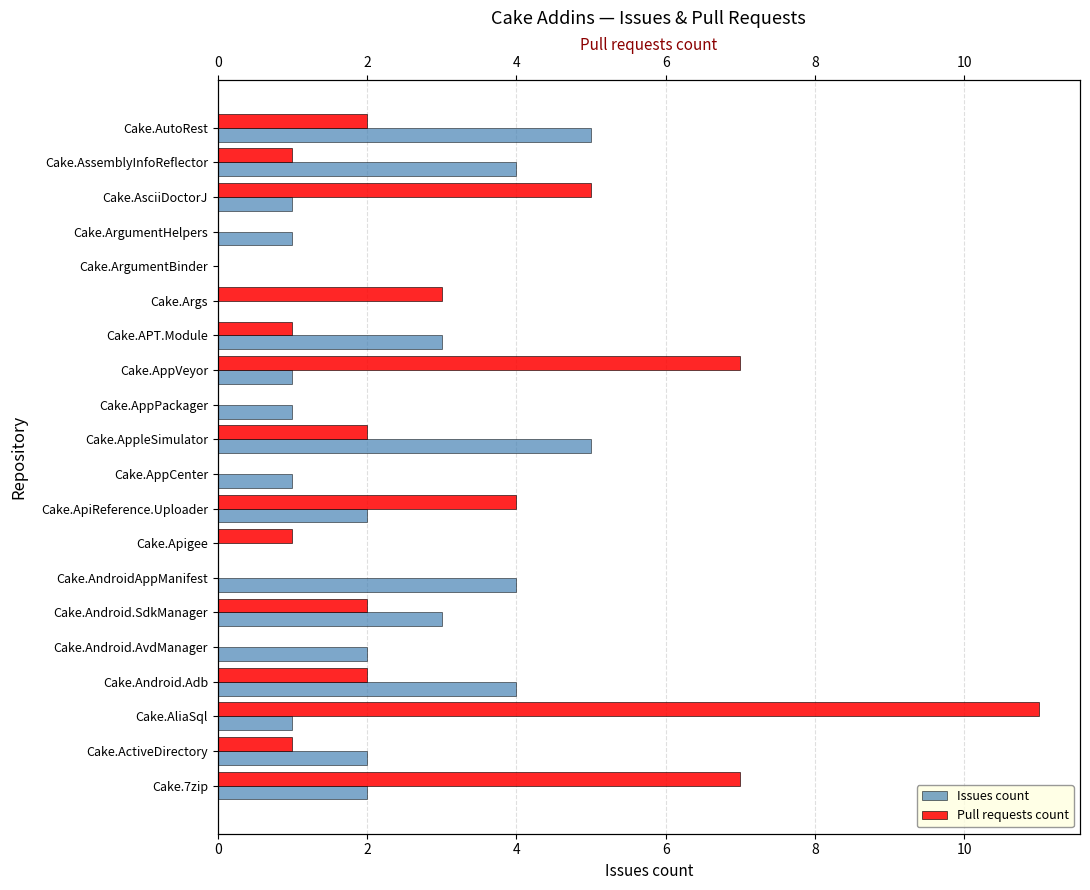

At how many categories does at least one series exceed 9?

1